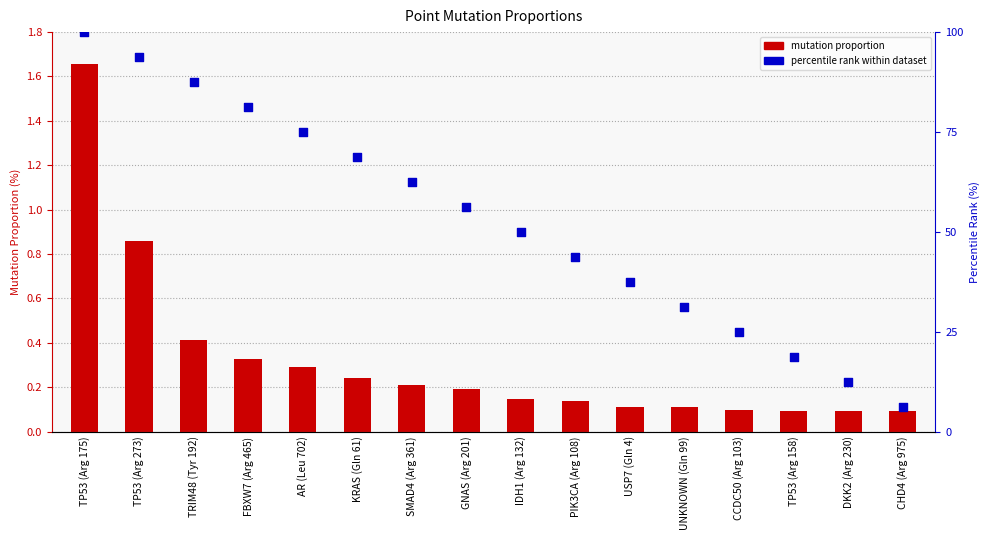

What is the total value across all series at UNKNOWN (Gln 99)?

31.4